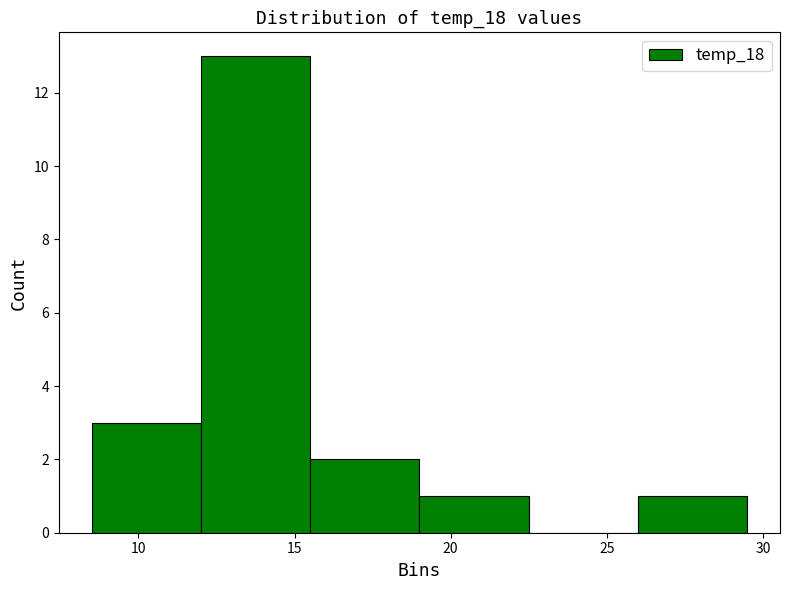

Reading left to right, transcribe this chart: for each bar, give the range it covers on the x-axis and its height. The values are not printed on the chart, so give them approximately, as read against the axis.

8.5 to 12.0: 3
12.0 to 15.5: 13
15.5 to 19.0: 2
19.0 to 22.5: 1
22.5 to 26.0: 0
26.0 to 29.5: 1